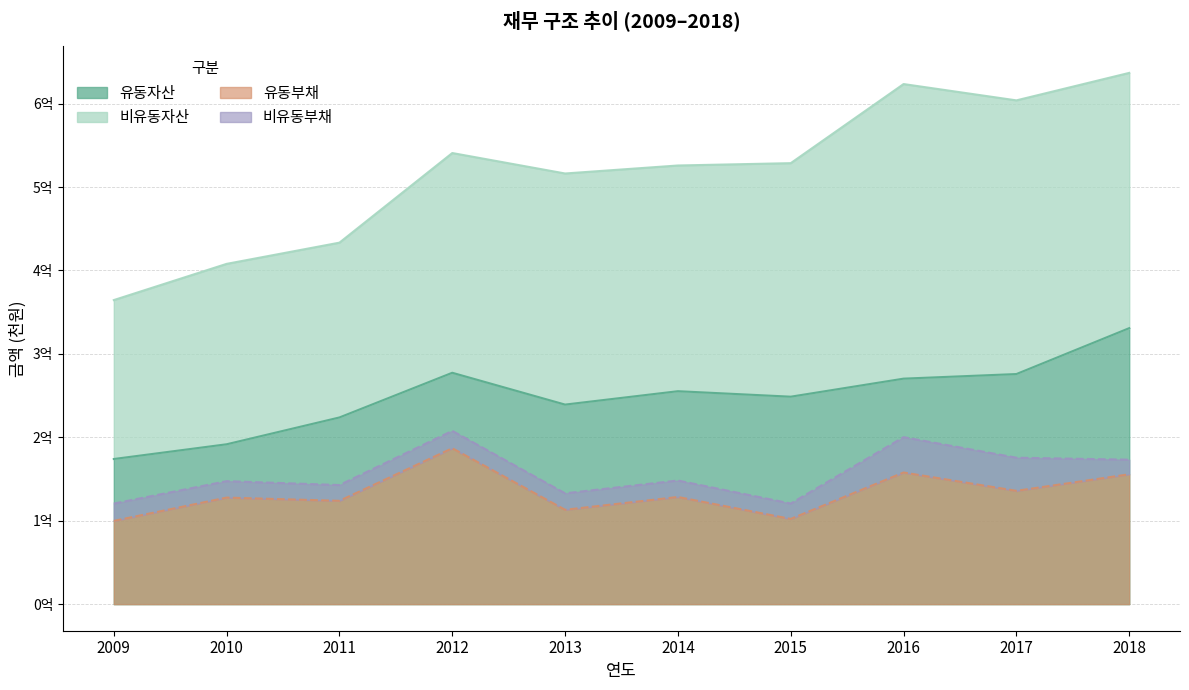

Read the 유동부채 value at 2013, to the nearest 50.

113141850